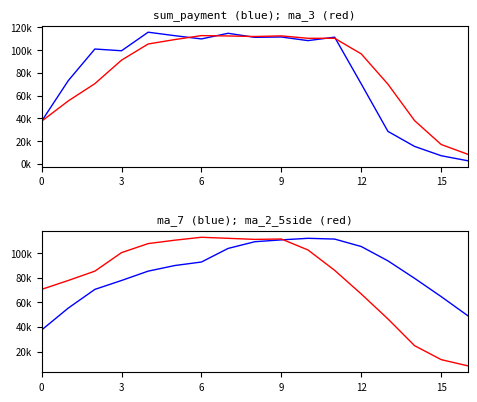

What is the label of the 2nd point from the right?

15